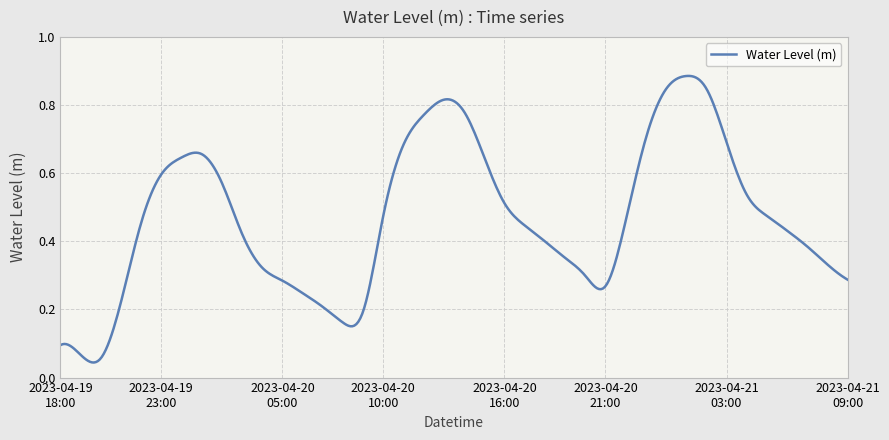

Reading left to right, list all the values displayed in this chart.

0.1	0.1	0.1	0.2	0.5	0.6	0.6	0.7	0.6	0.4	0.3	0.3	0.2	0.2	0.2	0.2	0.5	0.7	0.8	0.8	0.8	0.6	0.5	0.4	0.4	0.4	0.3	0.3	0.5	0.7	0.8	0.9	0.8	0.7	0.5	0.5	0.4	0.4	0.3	0.3